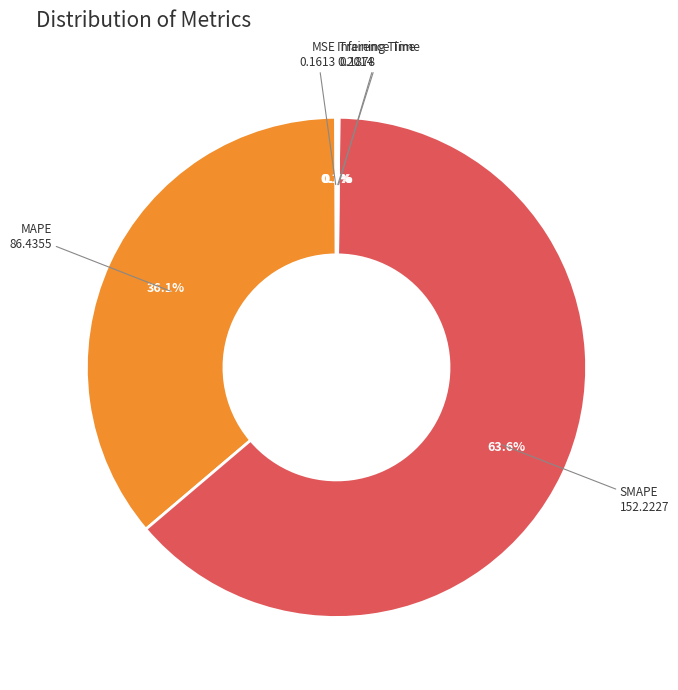

Which slice is the largest?

SMAPE